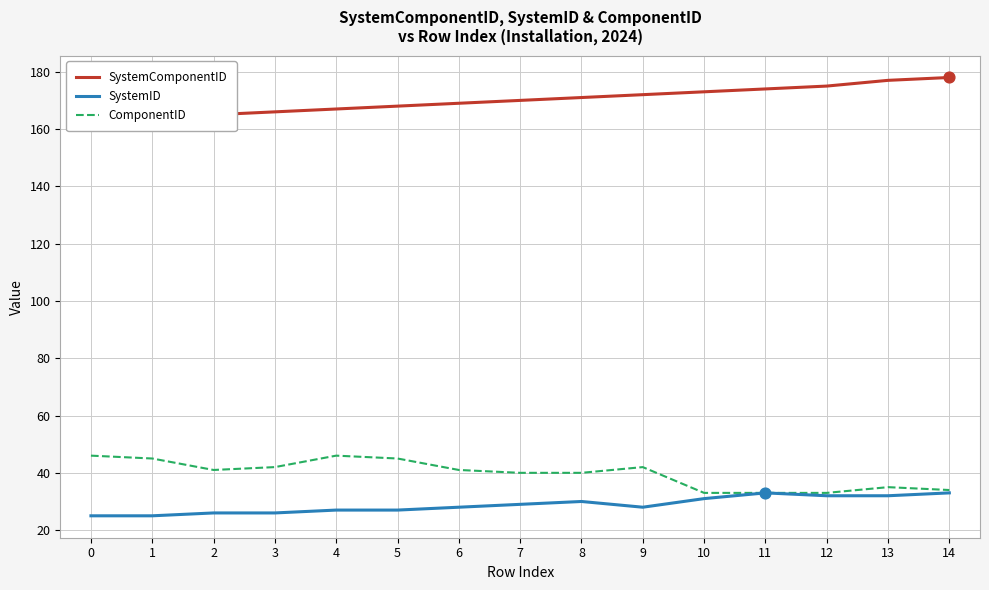

Which series contains the lowest Y value?

SystemID